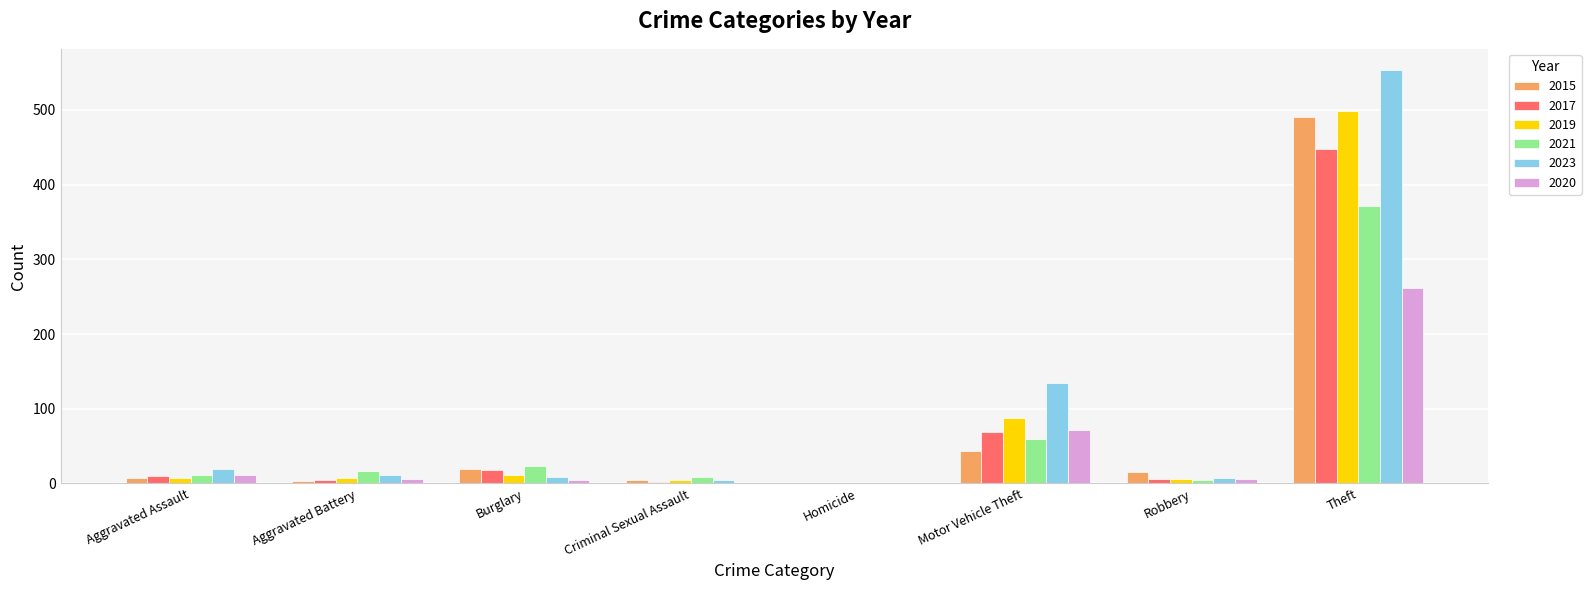

What are all the series names shown in the legend?

2015, 2017, 2019, 2021, 2023, 2020